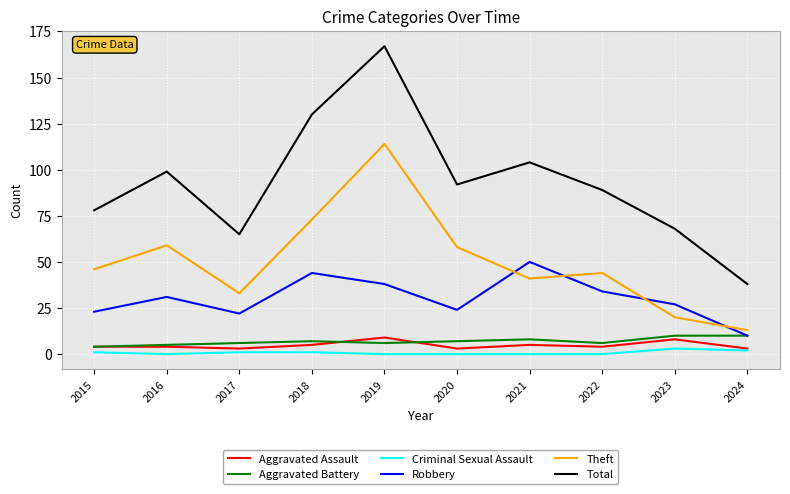

Which series has the widest spread of values?

Total